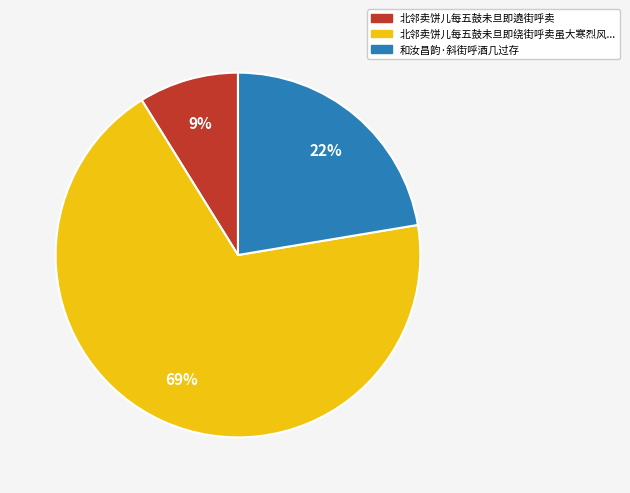

Is there a majority slice in this chart?

Yes